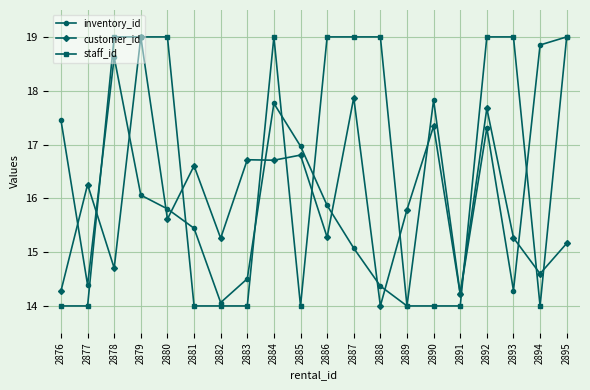

At which label does customer_id reach its peak?

2879